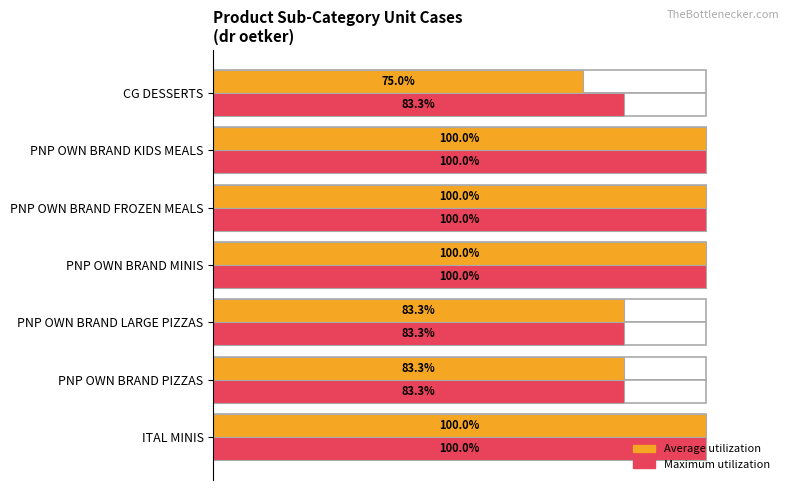

Rank the series by their maximum value, from highest to lowest.

Average utilization, Maximum utilization